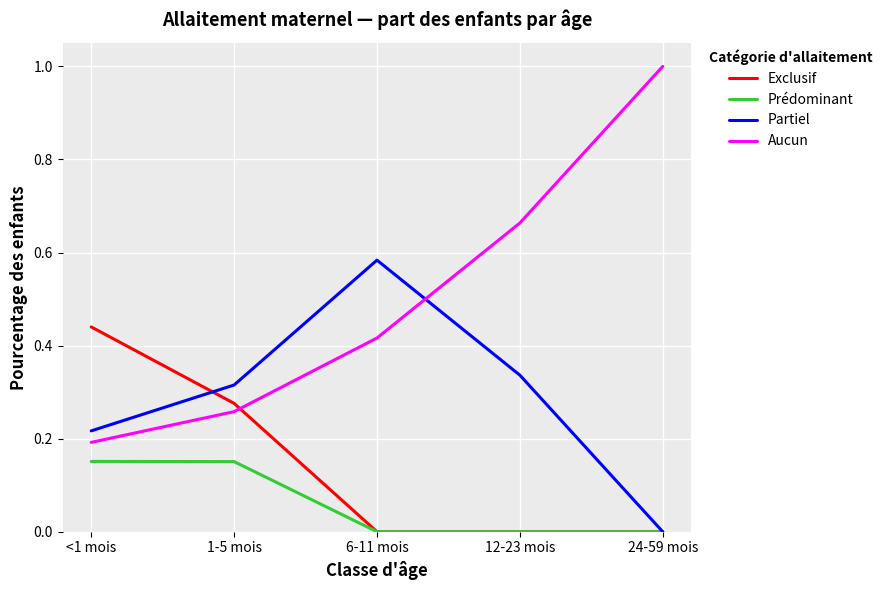

True or false: Prédominant has more than 2 points higher than both neighbors.

False